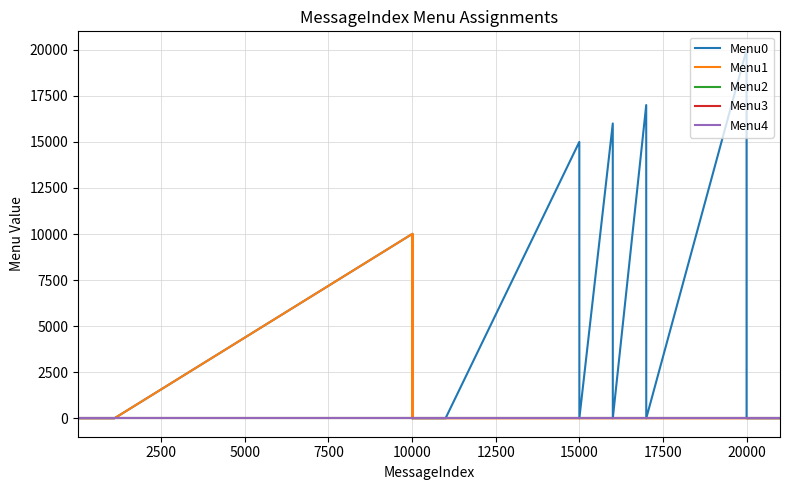

Is this an area chart (filled region under the line)?

No